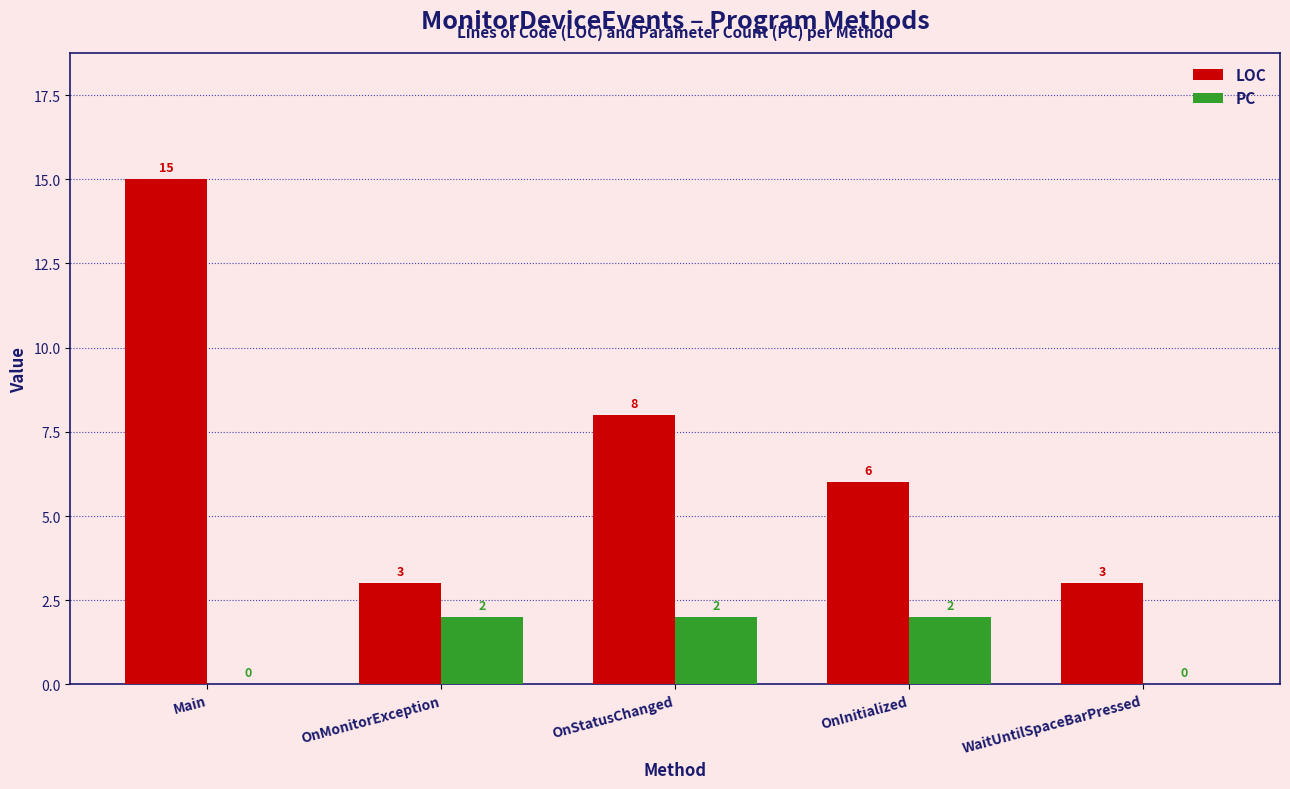

How many groups of bars are there?

5